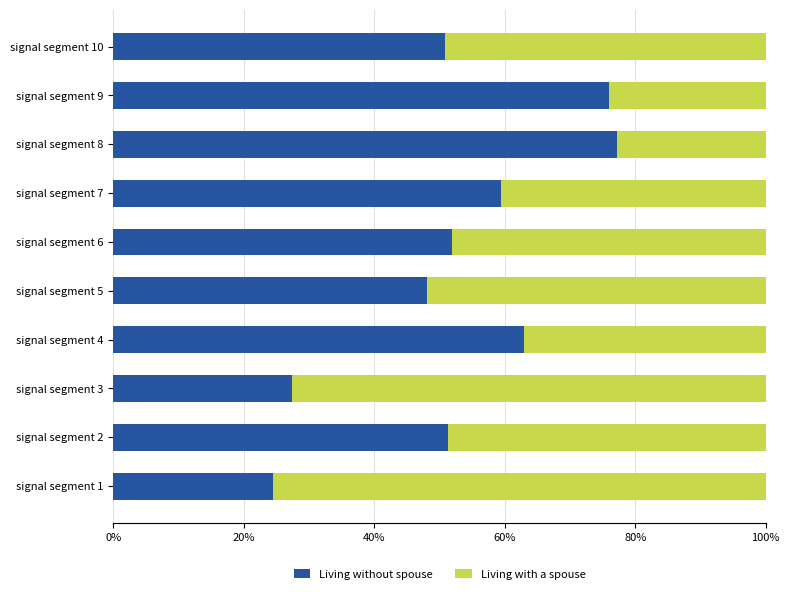

What is the total value across all series at signal segment 9?

100.0